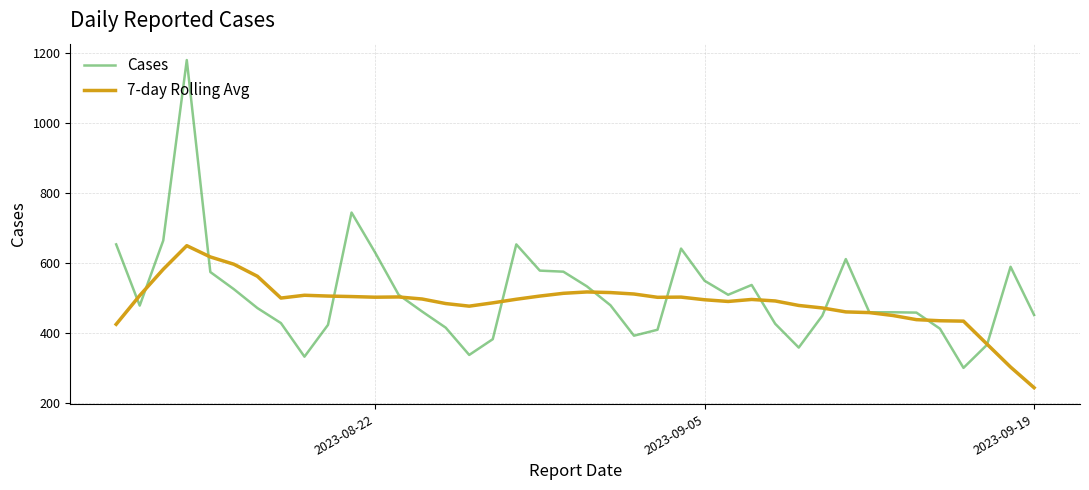

Which series has the largest range (max minus min)?

Cases